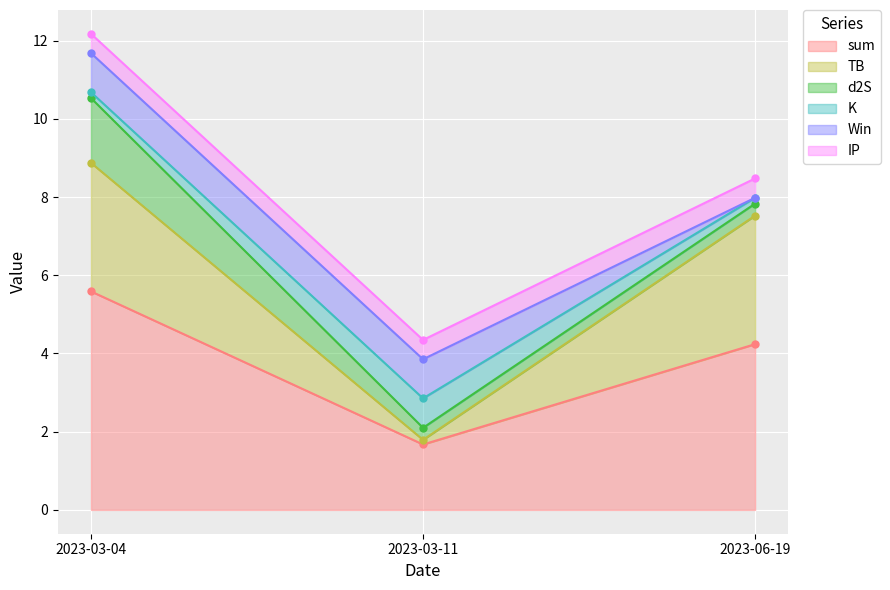

Which category has the highest value in the sum series?

2023-03-04